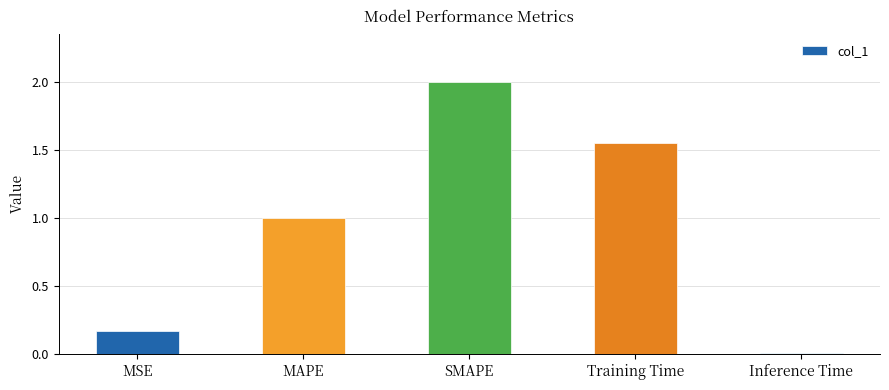

Rank the categories by value from lowest to highest.

Inference Time, MSE, MAPE, Training Time, SMAPE